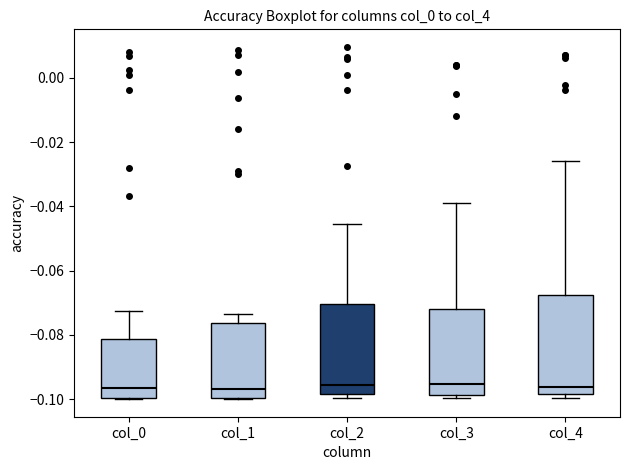

Reading left to right, transcribe this box plot: for each box, give where its median line is, the range the box spans, and where its two whiskers end, as read against the y-axis. The values are not printed on the chart, so give them approximately, as read against the axis.

col_0: median -0.096, box -0.100 to -0.082, whiskers -0.100 to -0.072
col_1: median -0.096, box -0.100 to -0.076, whiskers -0.100 to -0.074
col_2: median -0.096, box -0.098 to -0.070, whiskers -0.100 to -0.046
col_3: median -0.096, box -0.098 to -0.072, whiskers -0.100 to -0.038
col_4: median -0.096, box -0.098 to -0.068, whiskers -0.100 to -0.026